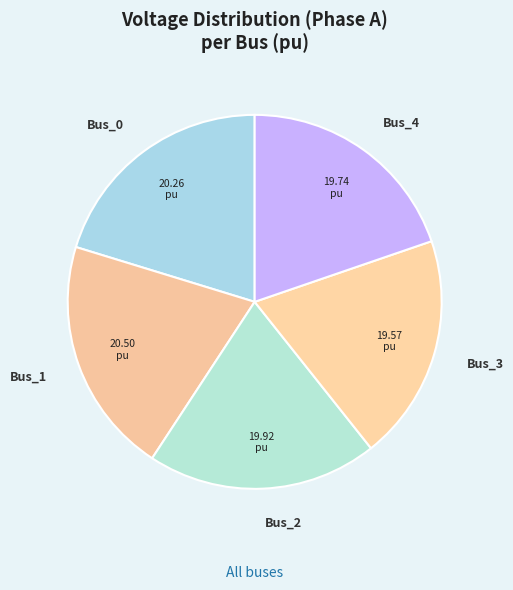

Do Bus_0 and Bus_1 together represent more than half of the pie?

No